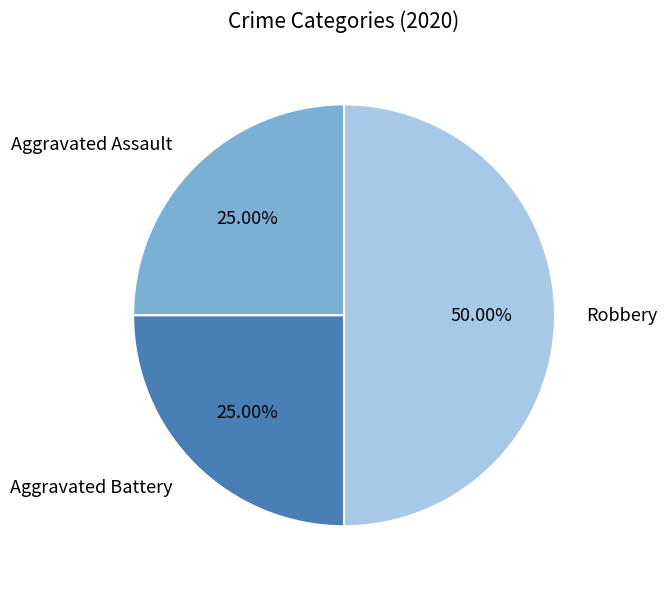

What is the ratio of the value at Aggravated Assault to the value at Aggravated Battery?

1.0